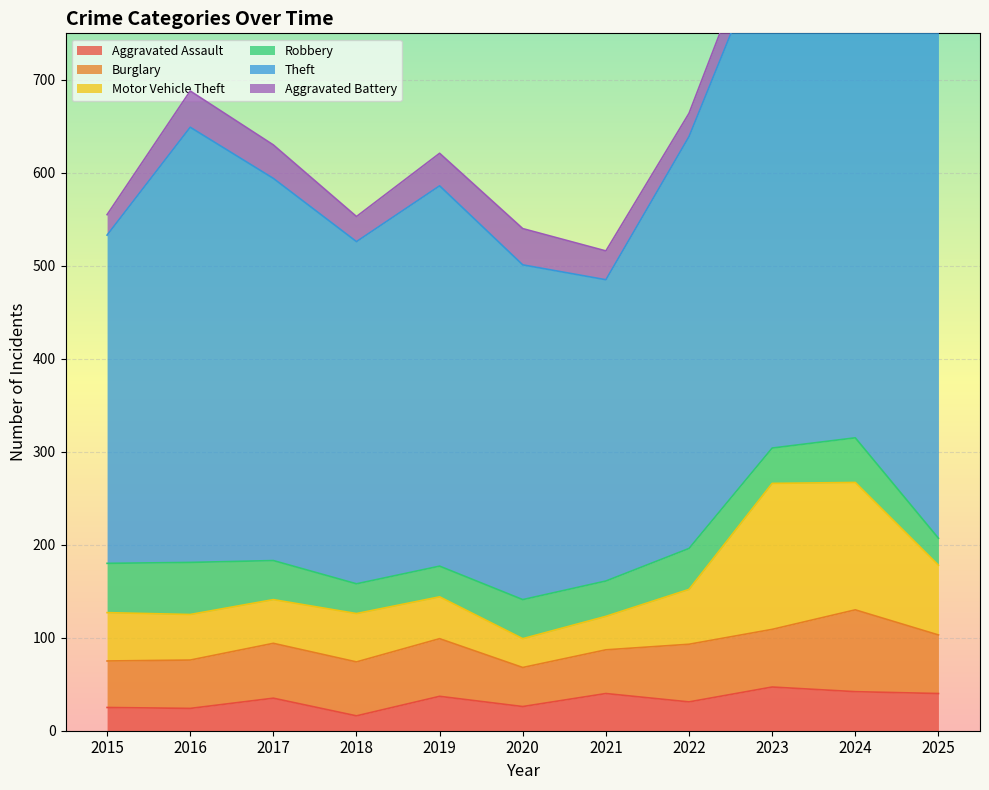

Rank the series by their maximum value, from highest to lowest.

Theft, Motor Vehicle Theft, Burglary, Robbery, Aggravated Battery, Aggravated Assault